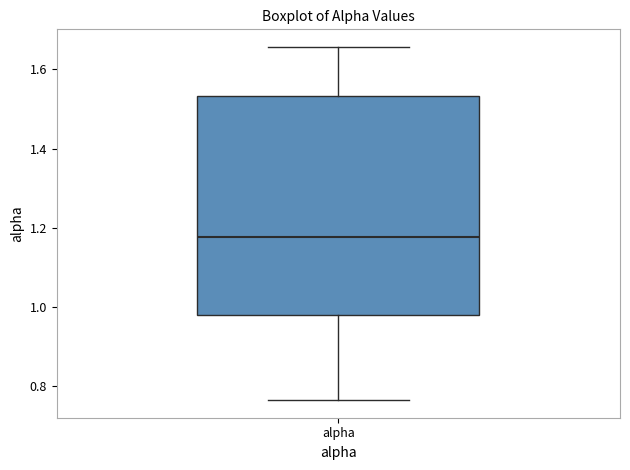

Where is the upper edge of the box for alpha on the y-axis? The values are not printed on the chart, so give them approximately, as read against the axis.

1.54